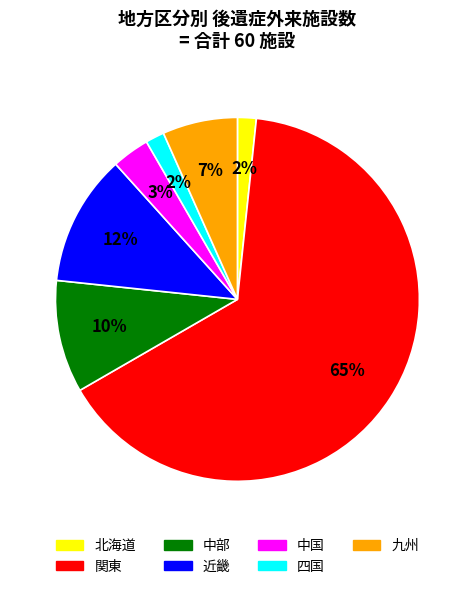

Which has a higher value, 四国 or 中部?

中部